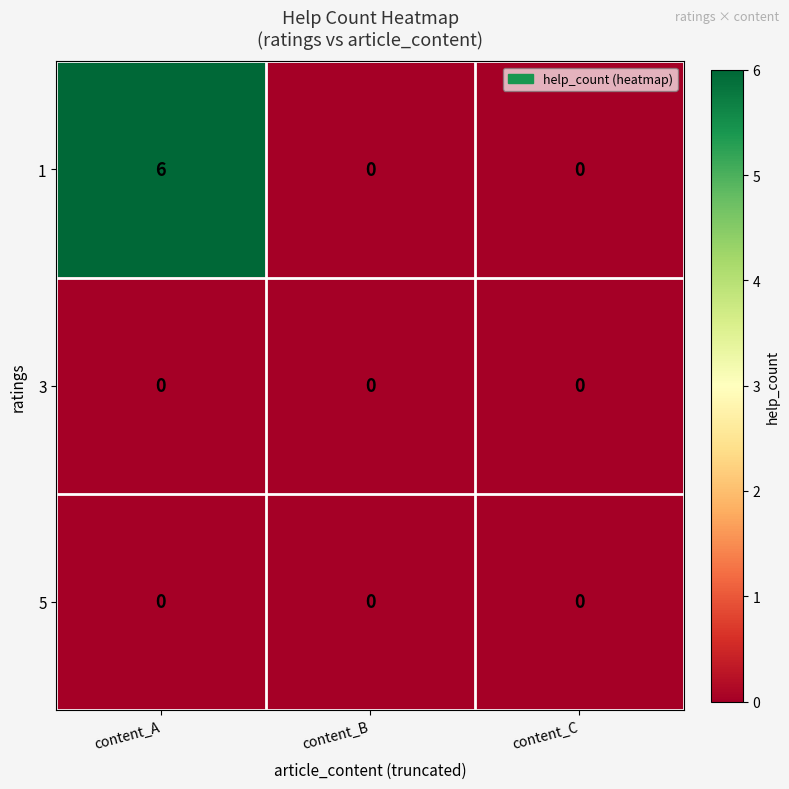

Which series has the widest spread of values?

1